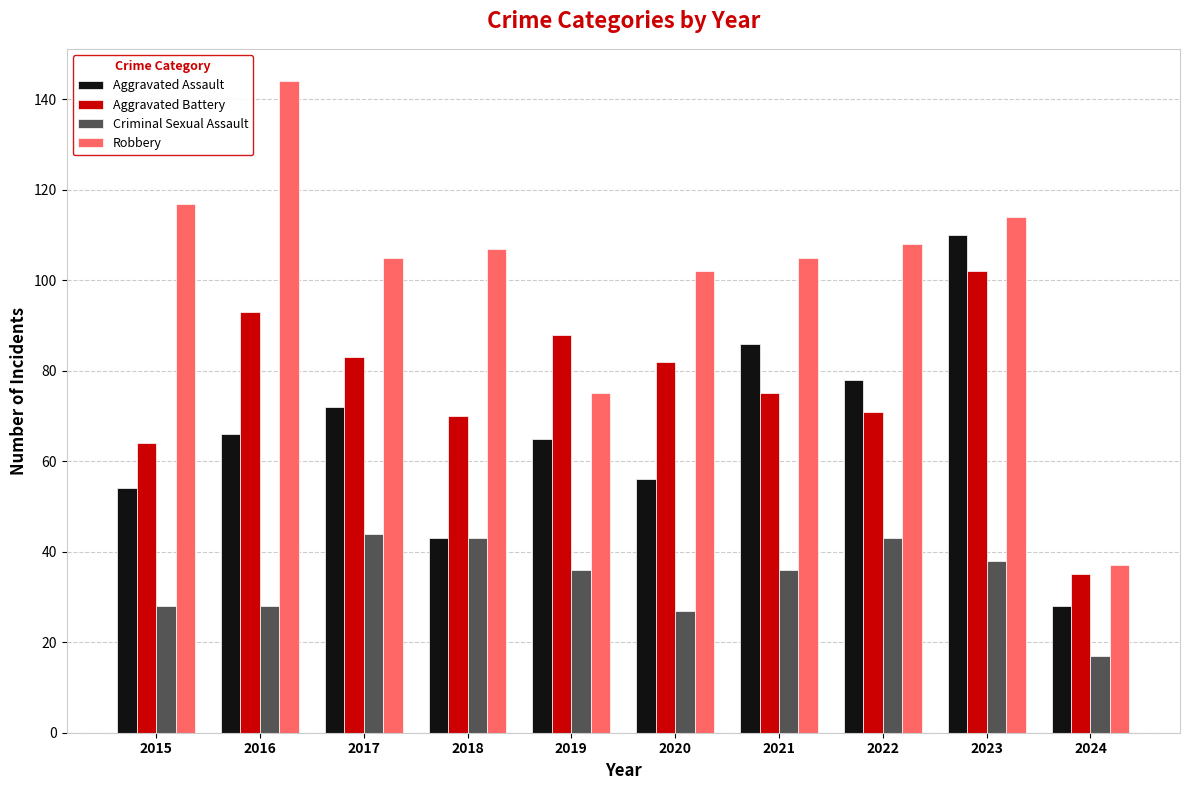

At which label does Robbery reach its peak?

2016